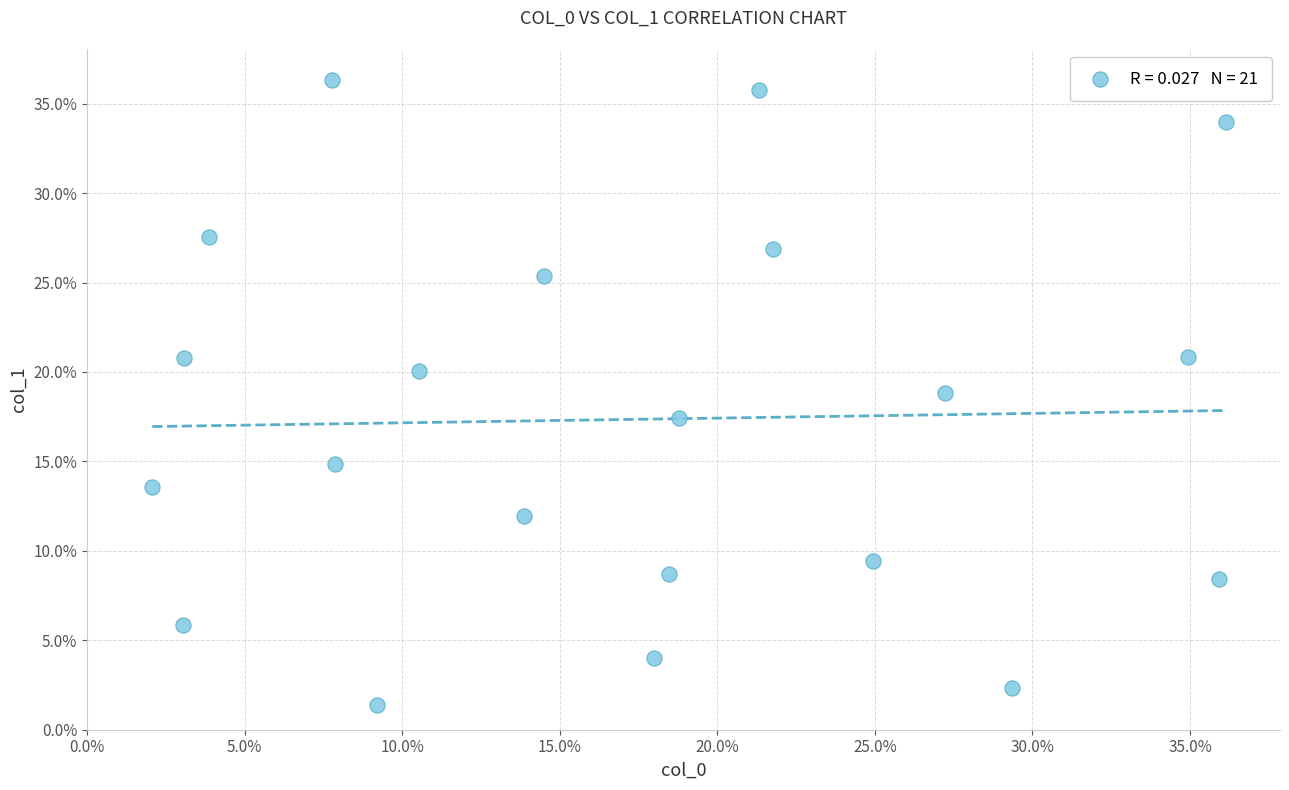

What is the range of Y values (max minus min)?

34.9